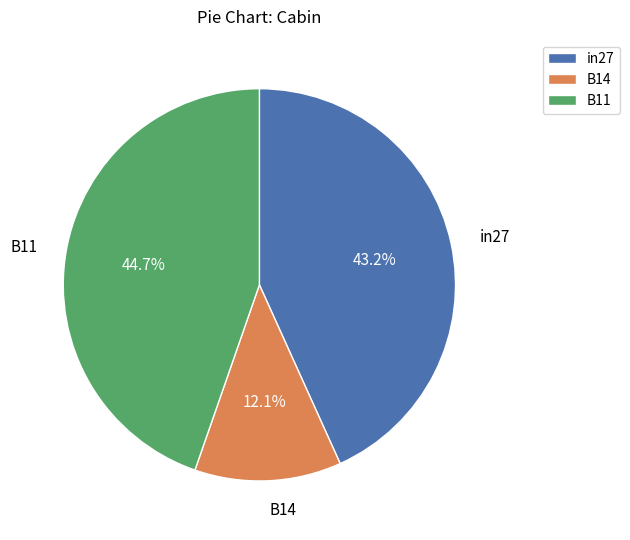

To the nearest percent, what is the difference between the in27 and B14 slice percentages?

31%